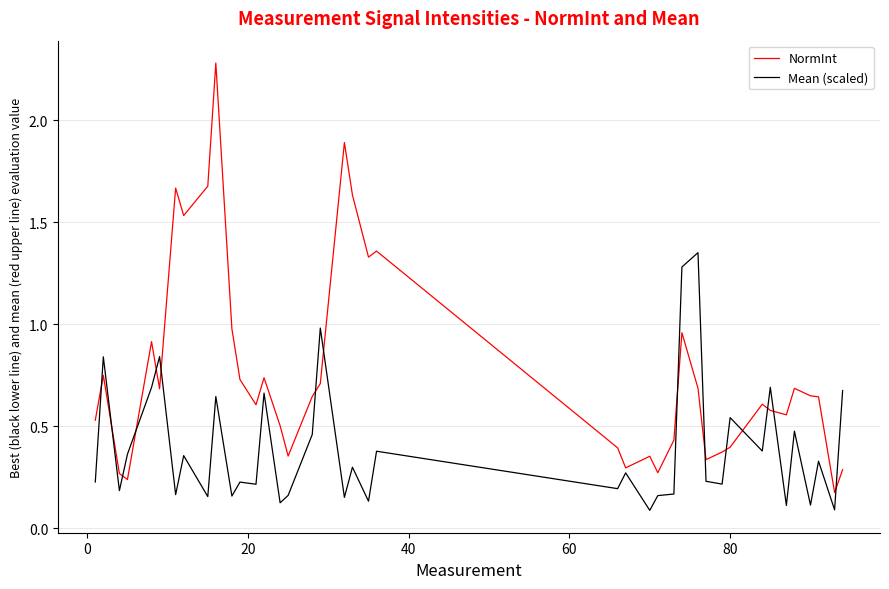

What is the difference between the maximum and minimum values in the NormInt series?

2.1